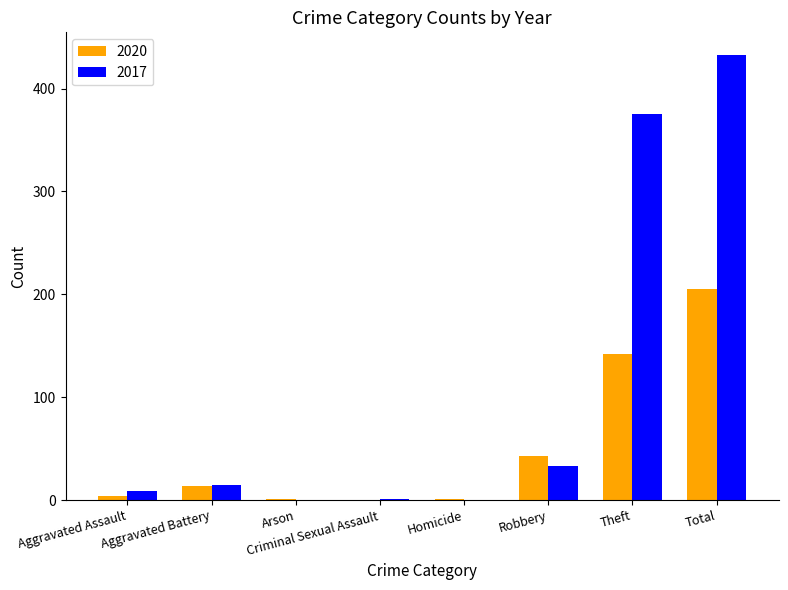

At which label does 2017 reach its peak?

Total